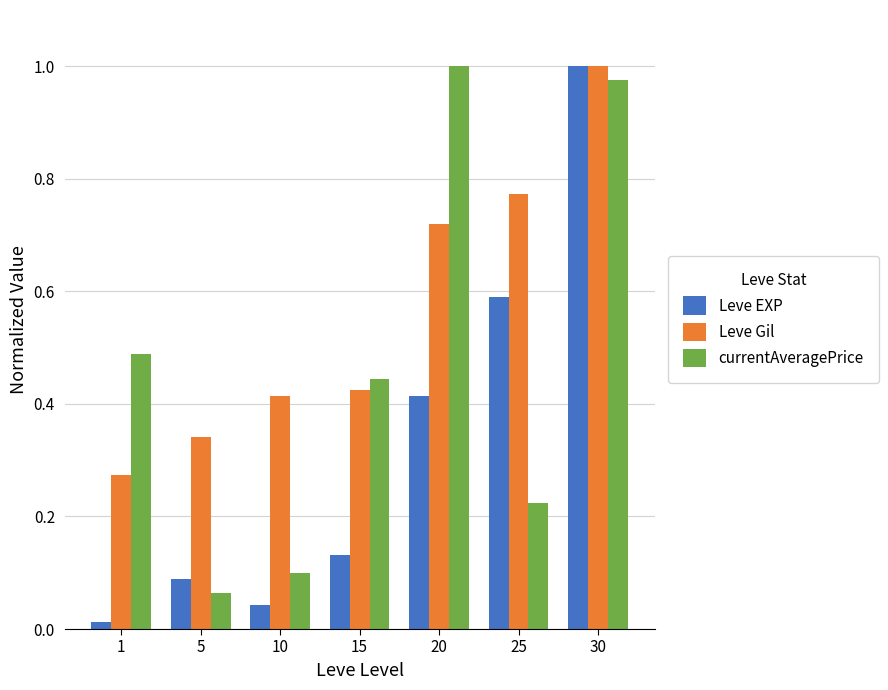

At which label does Leve EXP reach its peak?

30